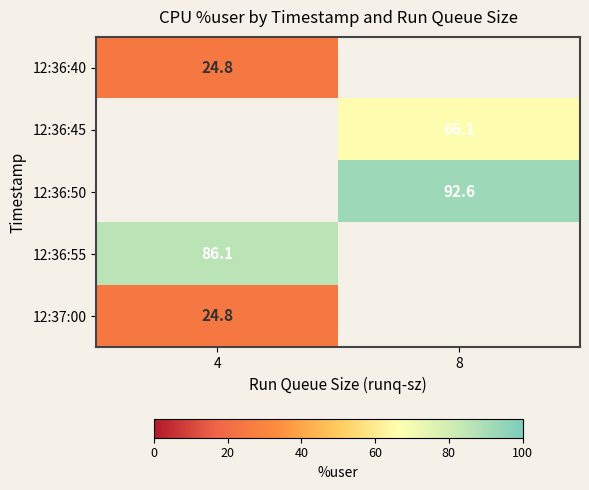

At how many categories does at least one series exceed 41?

2